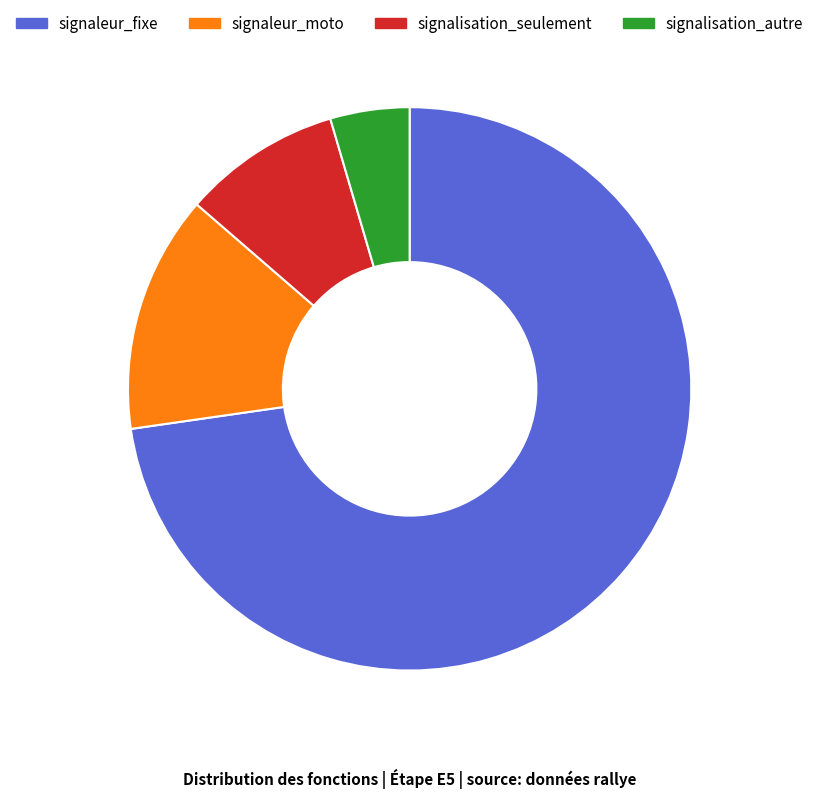

True or false: signaleur_fixe accounts for 73% of the total.

True